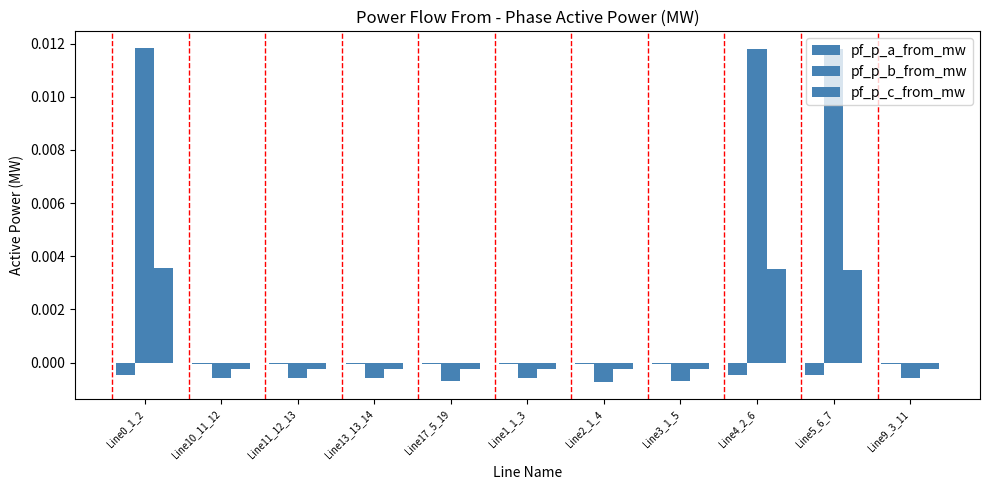

How many groups of bars are there?

11